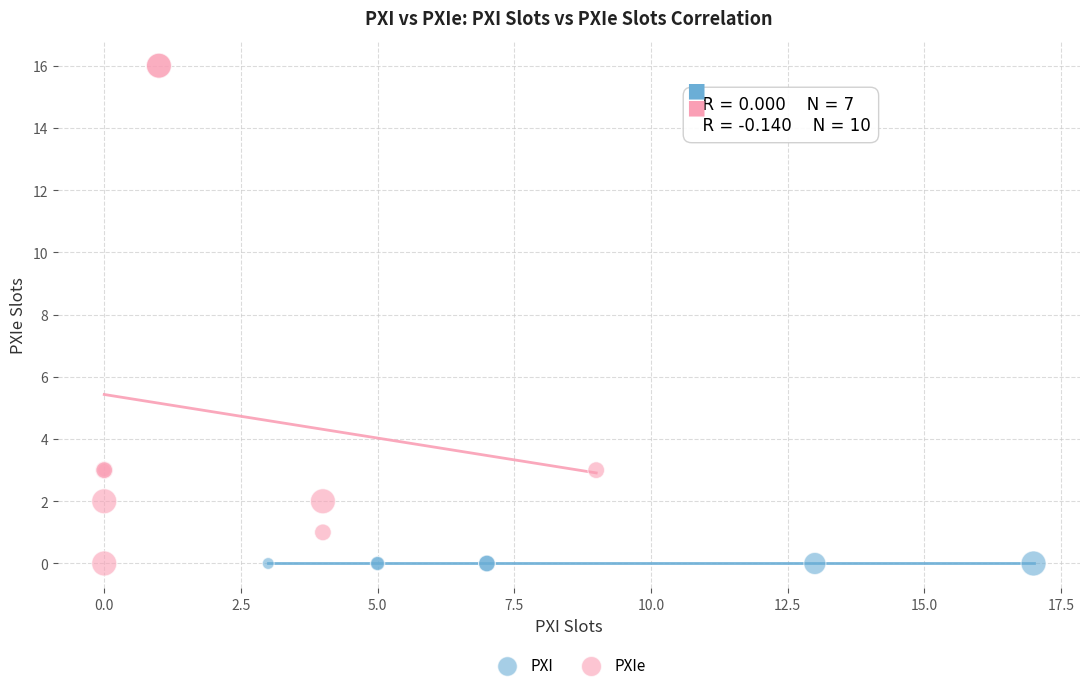

Which series contains the highest Y value?

PXIe